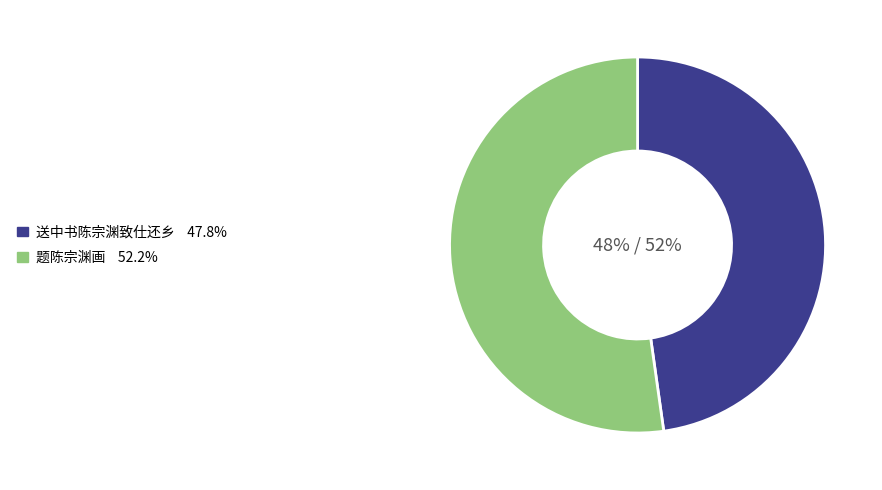

Is the sum of 送中书陈宗渊致仕还乡 and 题陈宗渊画 greater than half?

Yes